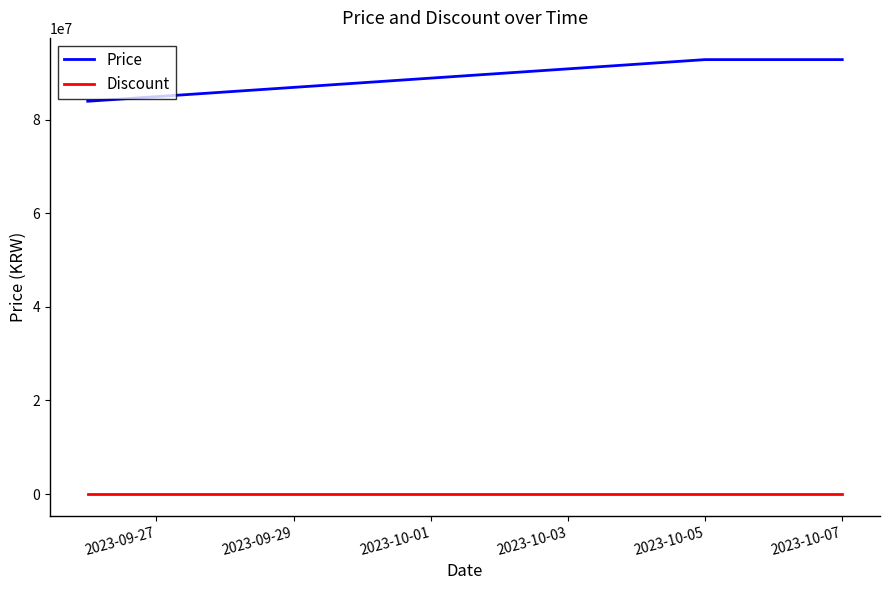

Rank the series by their average value, from lowest to highest.

Discount, Price